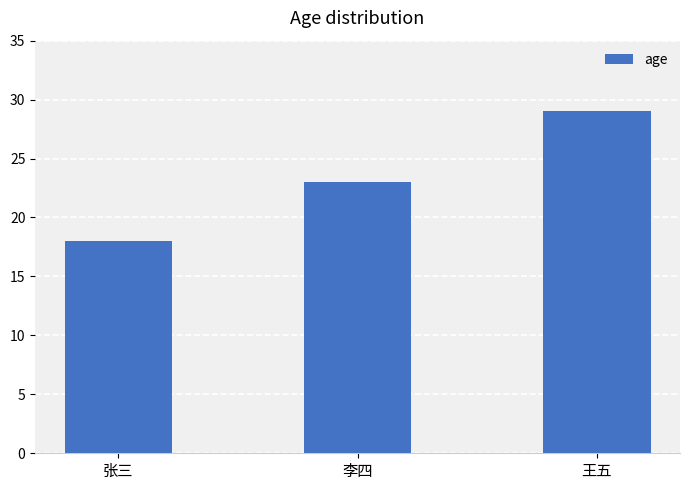

How many values are below 23?

1